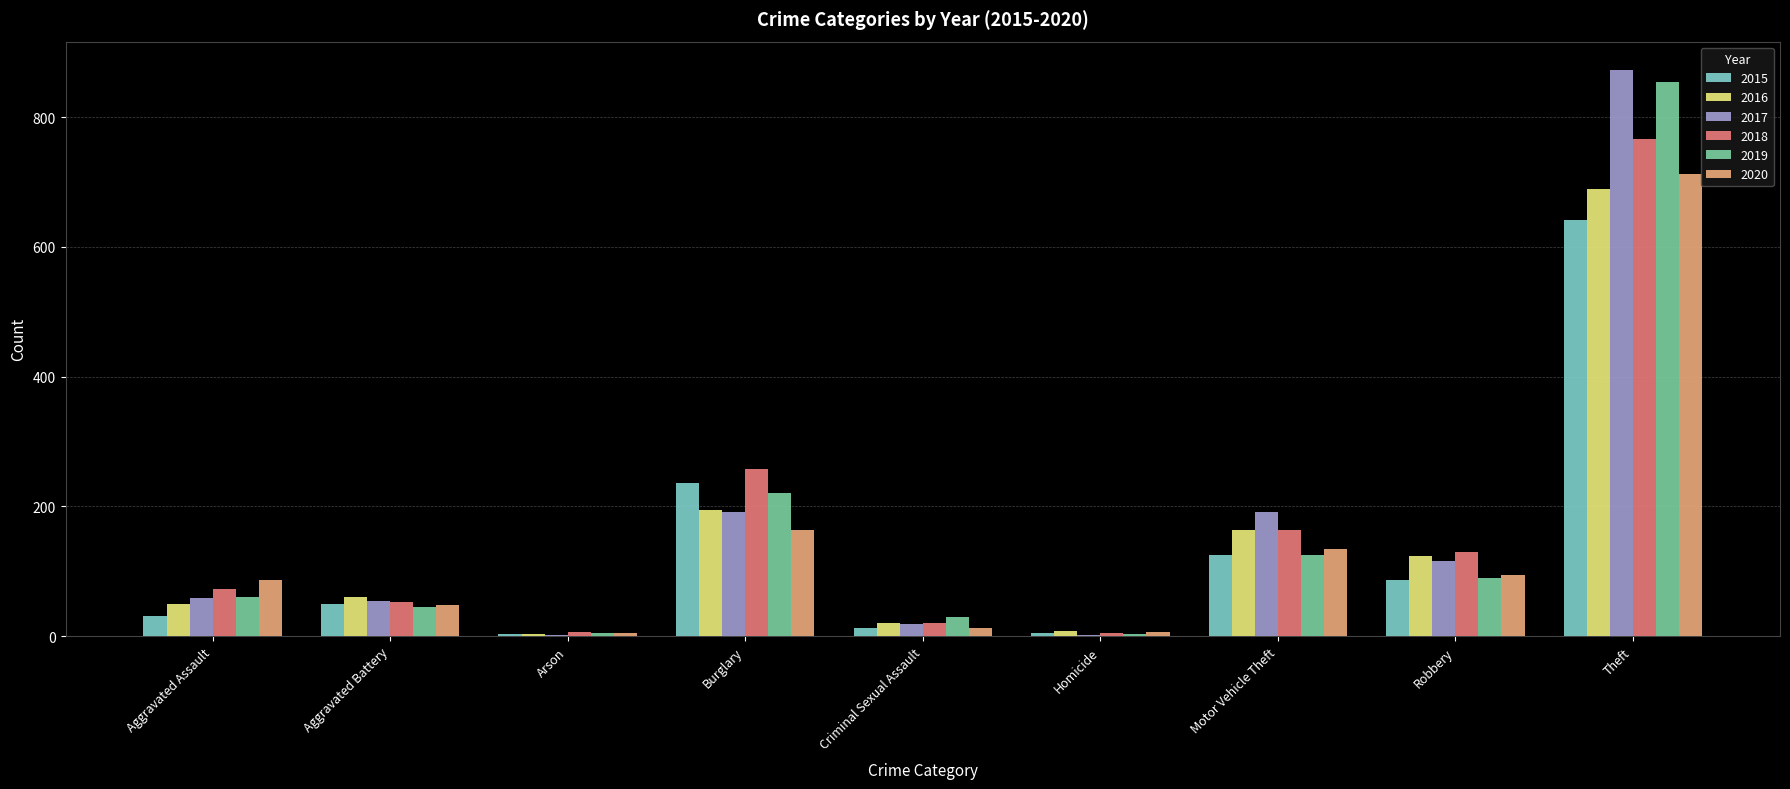

Where is 2018 nearest to the value 386?

Burglary